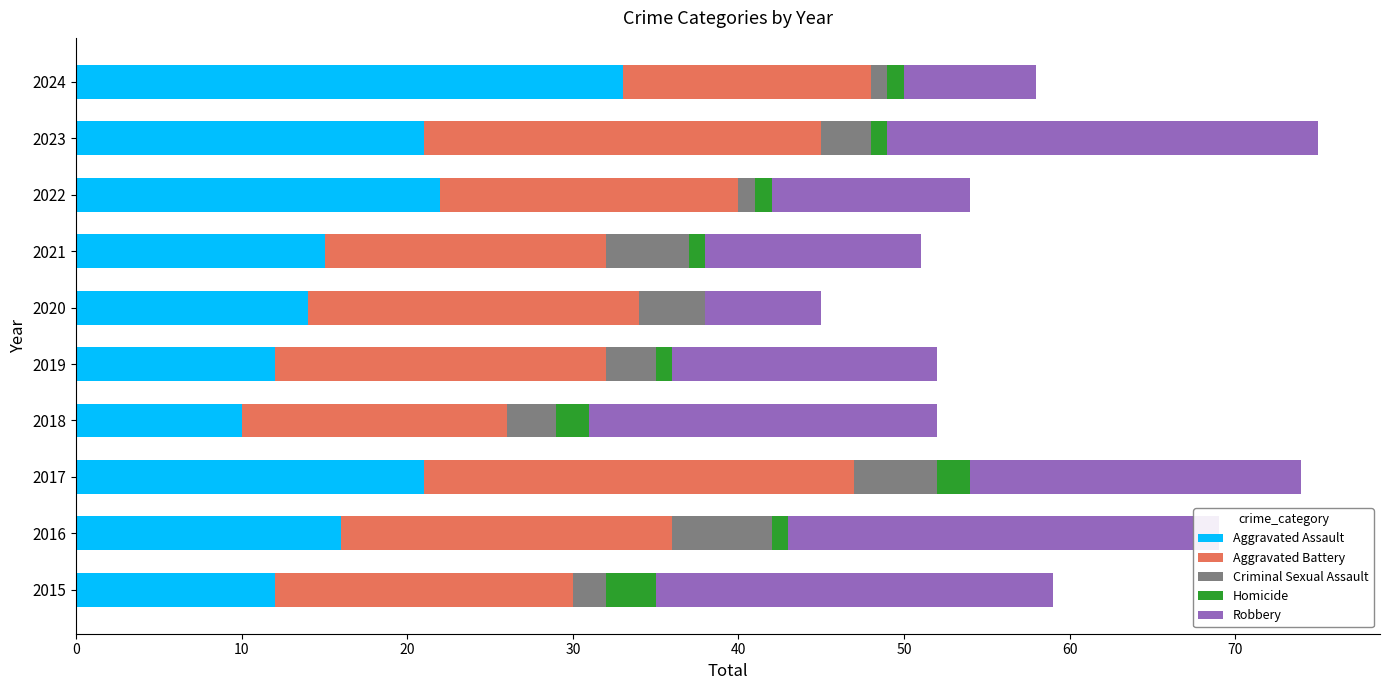

Which has a higher value, 2022 or 2018?

2022